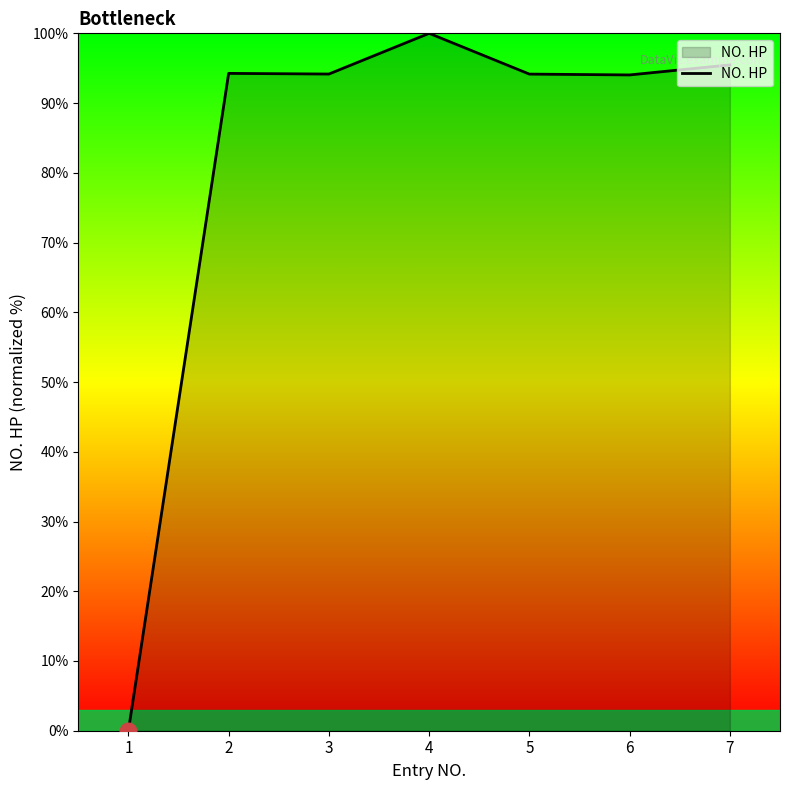

True or false: the data shows 94.2 at 5.

True